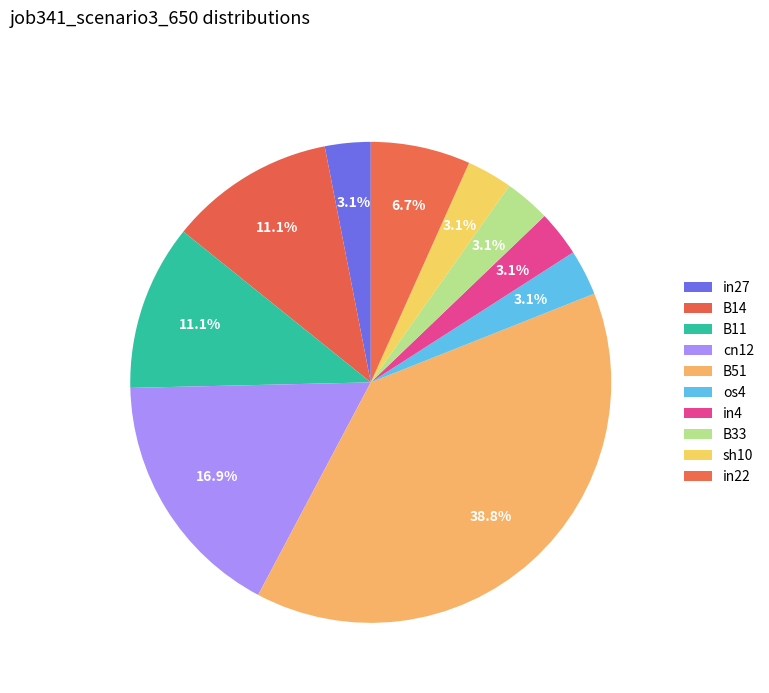

Is in4 the majority of the pie?

No